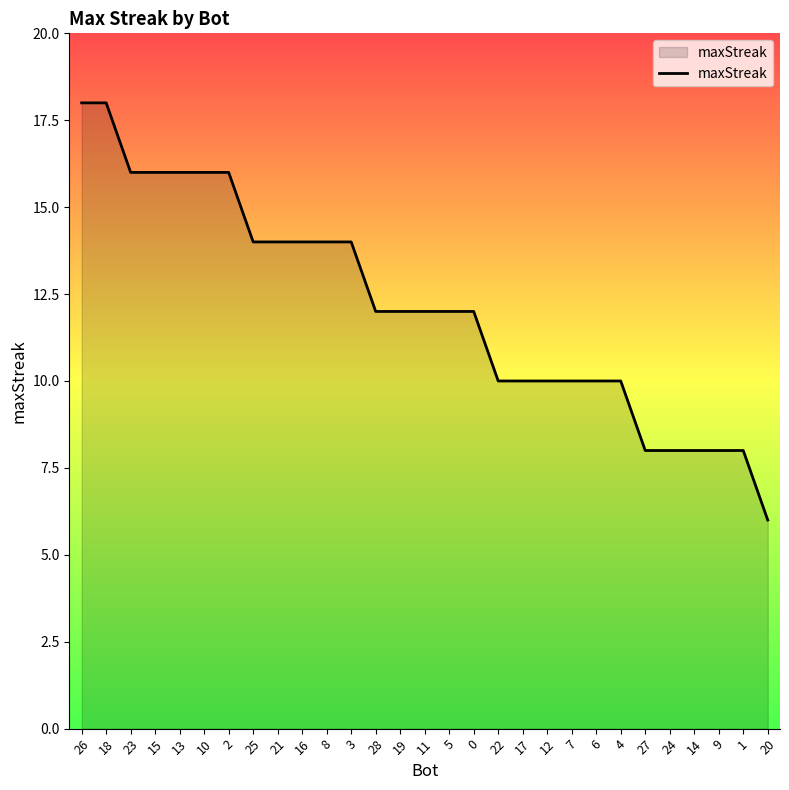

What is the smallest value displayed?

6